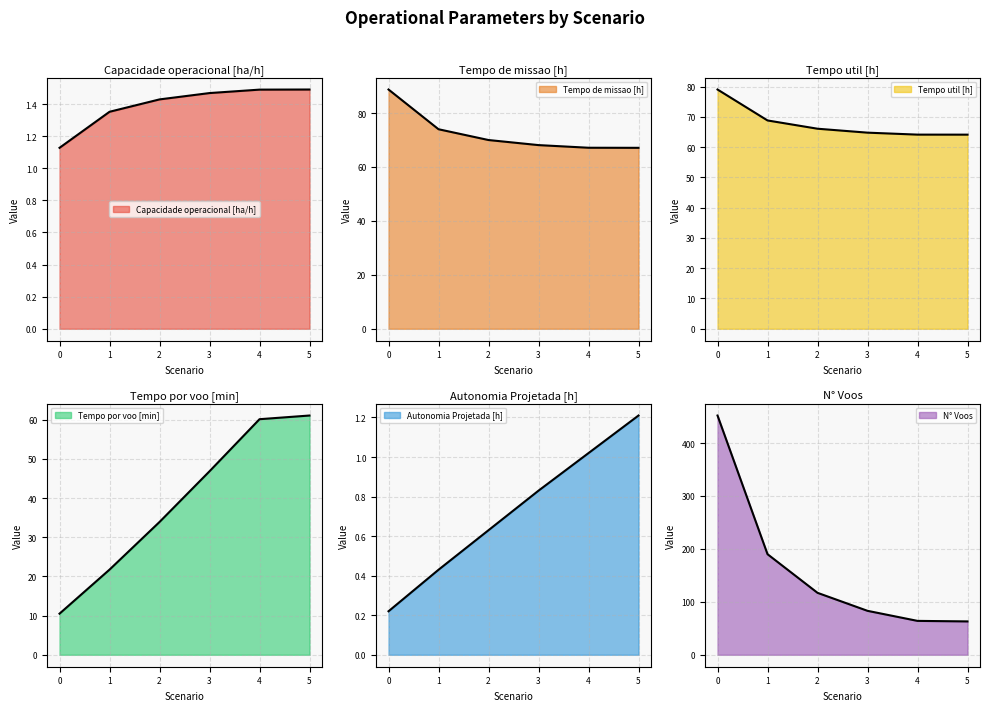

At 4, list the series in order from smallest to largest.

Autonomia Projetada [h], Capacidade operacional [ha/h], Tempo por voo [min], N° Voos, Tempo util [h], Tempo de missao [h]